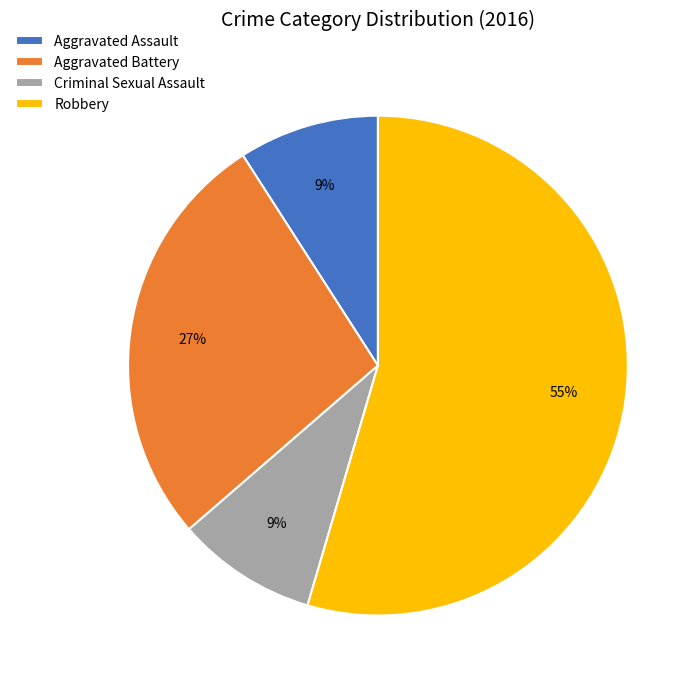

To the nearest percent, what is the combined percentage of Robbery and Aggravated Battery?

82%